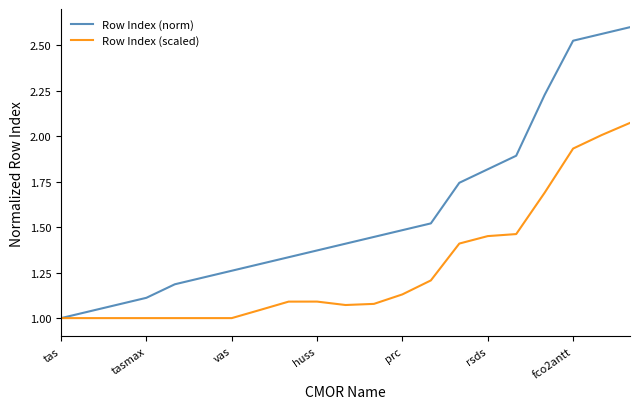

What is the difference between the maximum and minimum values in the Row Index (norm) series?

1.6